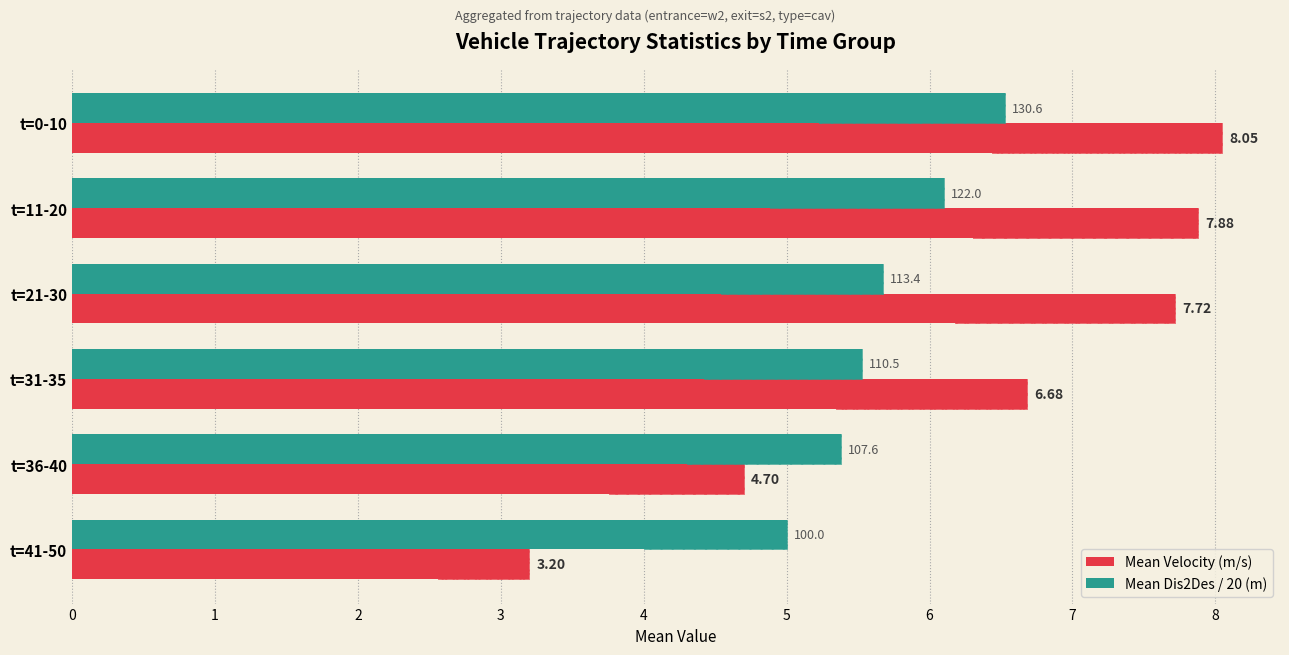

What is the difference between the Mean Dis2Des / 20 (m) values at t=21-30 and t=41-50?

0.7